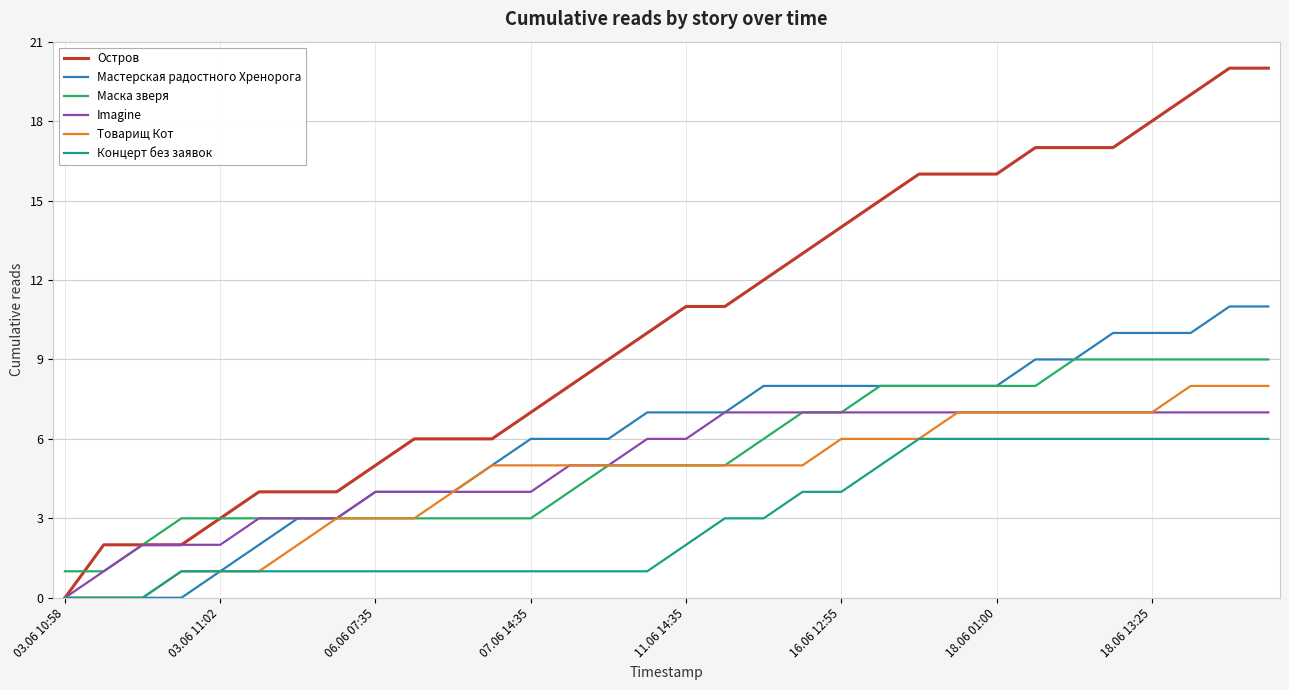

What is the difference between the maximum and minimum values in the Товарищ Кот series?

8